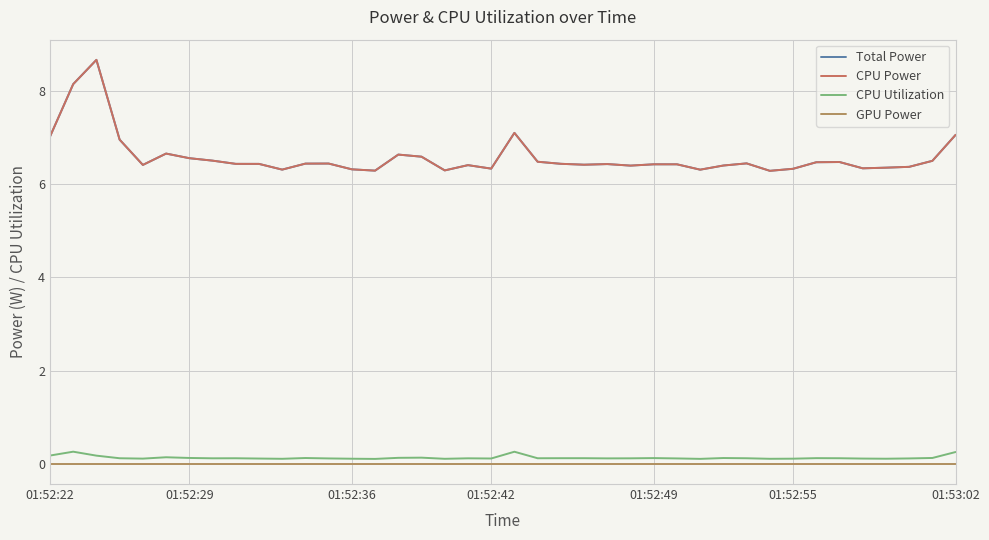

At how many categories does at least one series exceed 7?

5